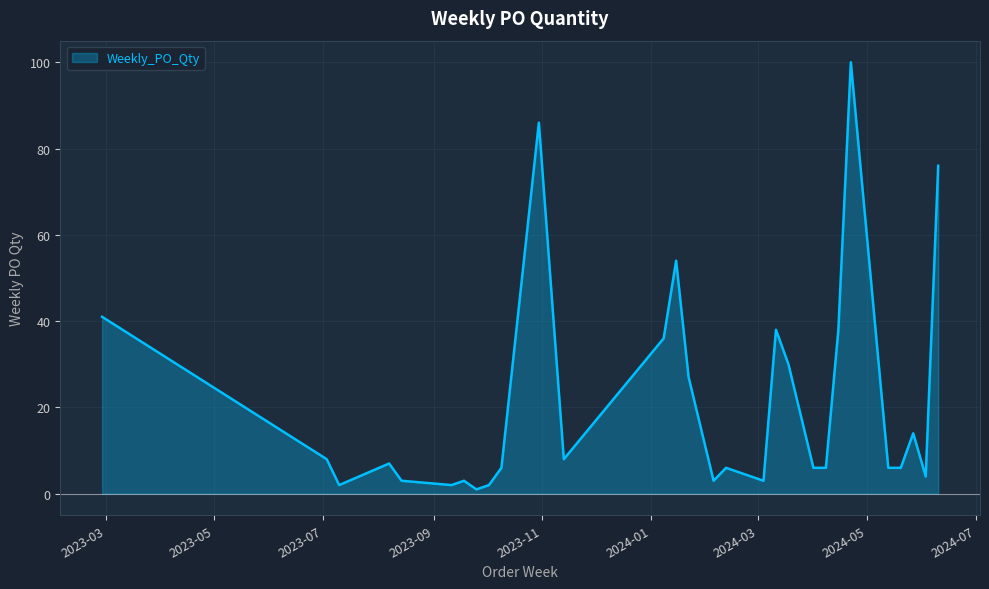

What is the greatest value displayed?

100